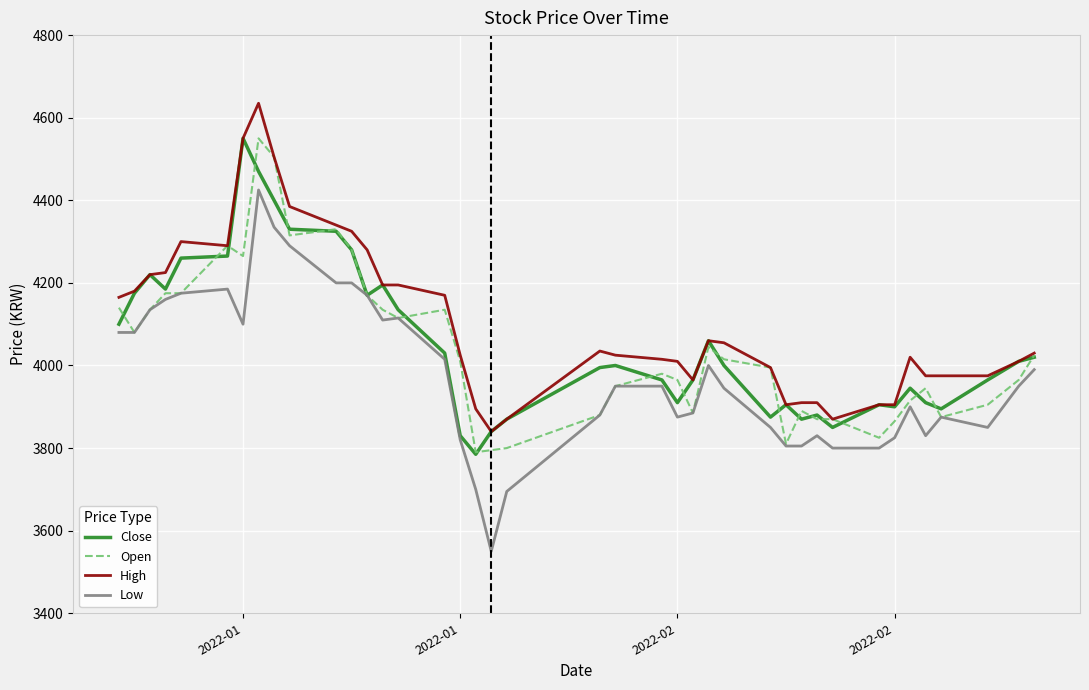

What is the lowest value of the Low series?

3550